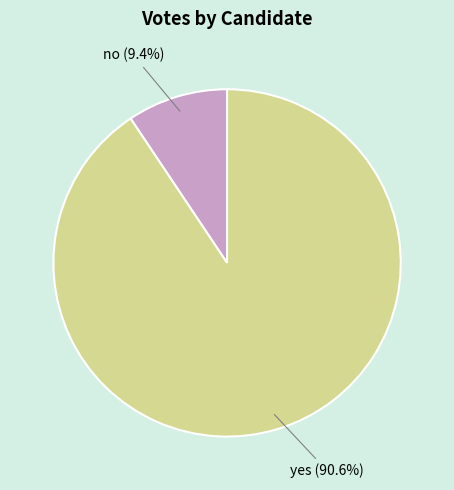

To the nearest percent, what percentage of the pie is yes?

91%